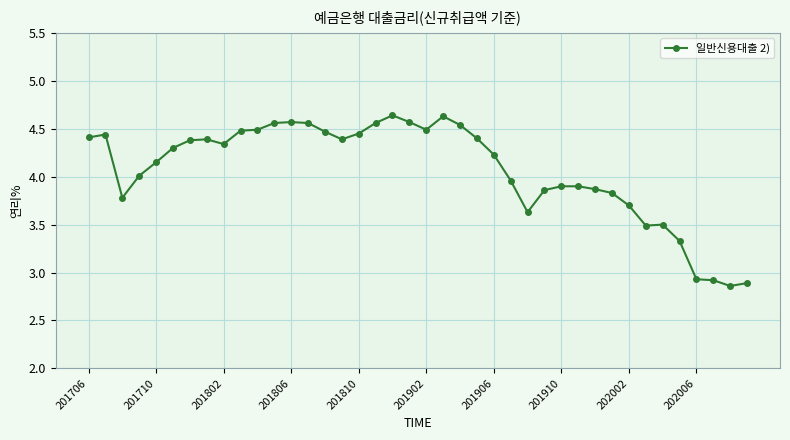

What is the difference between the second highest and minimum values?

1.8